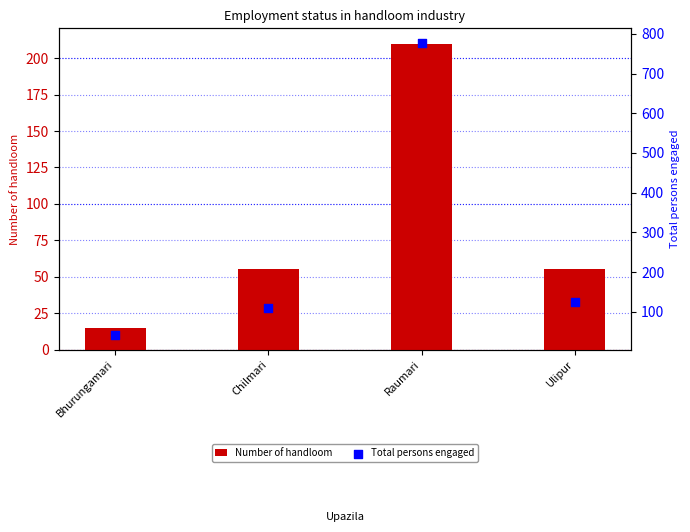

Which series has the largest total across all categories?

Total persons engaged